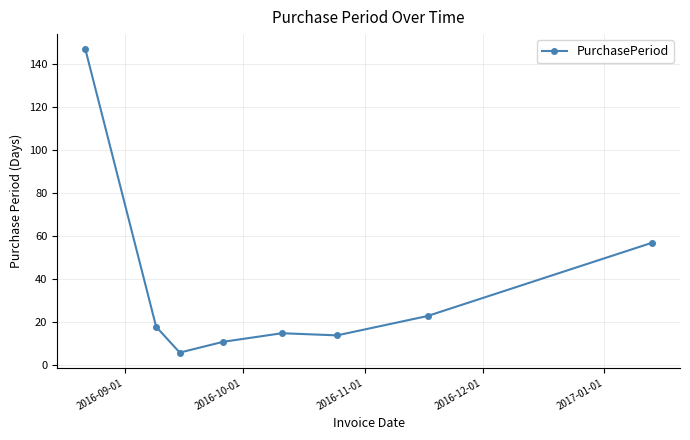

What is the value of the 8th point from the left?

57